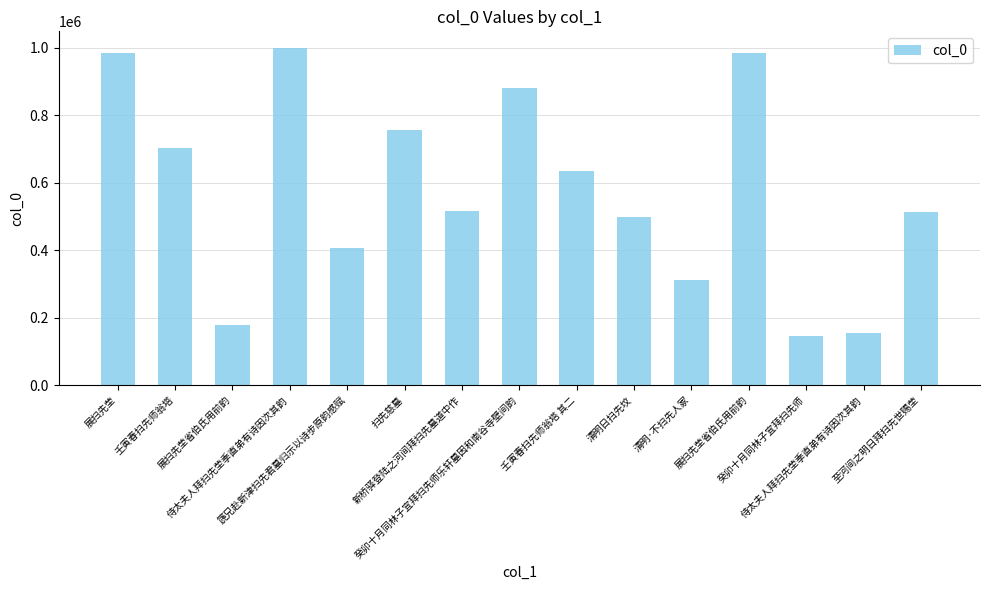

What is the sum of all values?

8668786